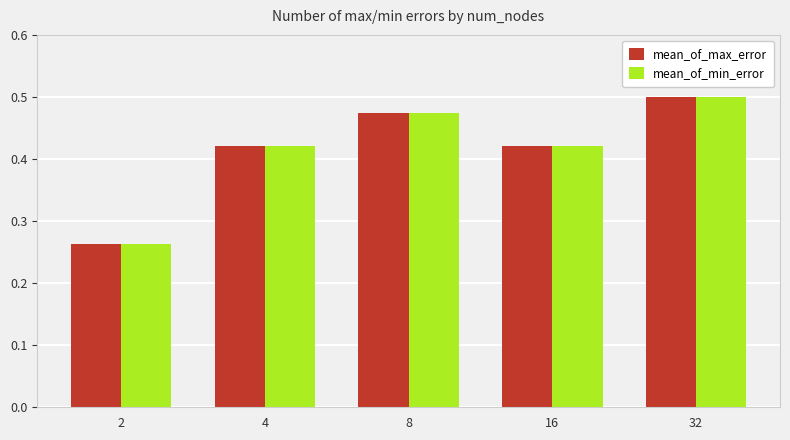

True or false: mean_of_min_error has a value of 0.5 at 32.

True